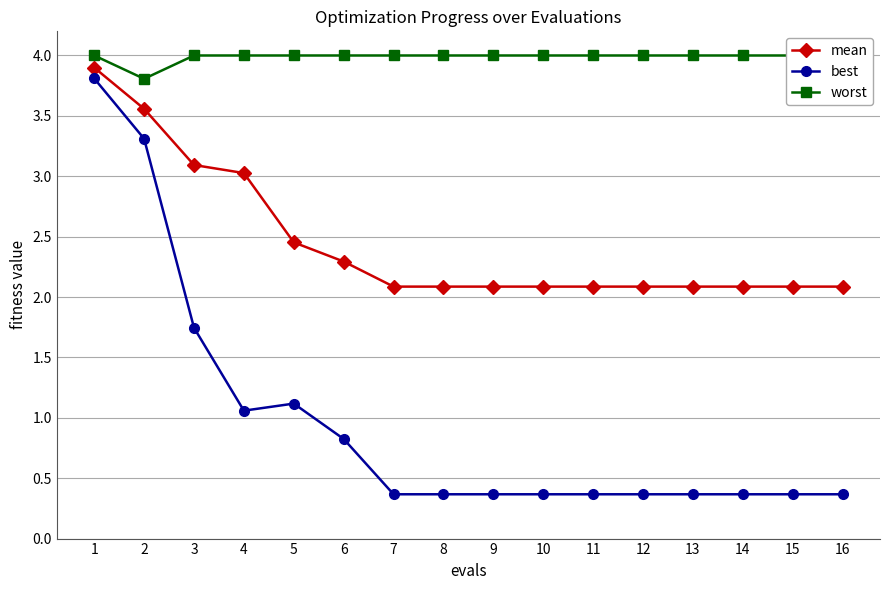

What is the value of the best point at the 2nd from the left?

3.3